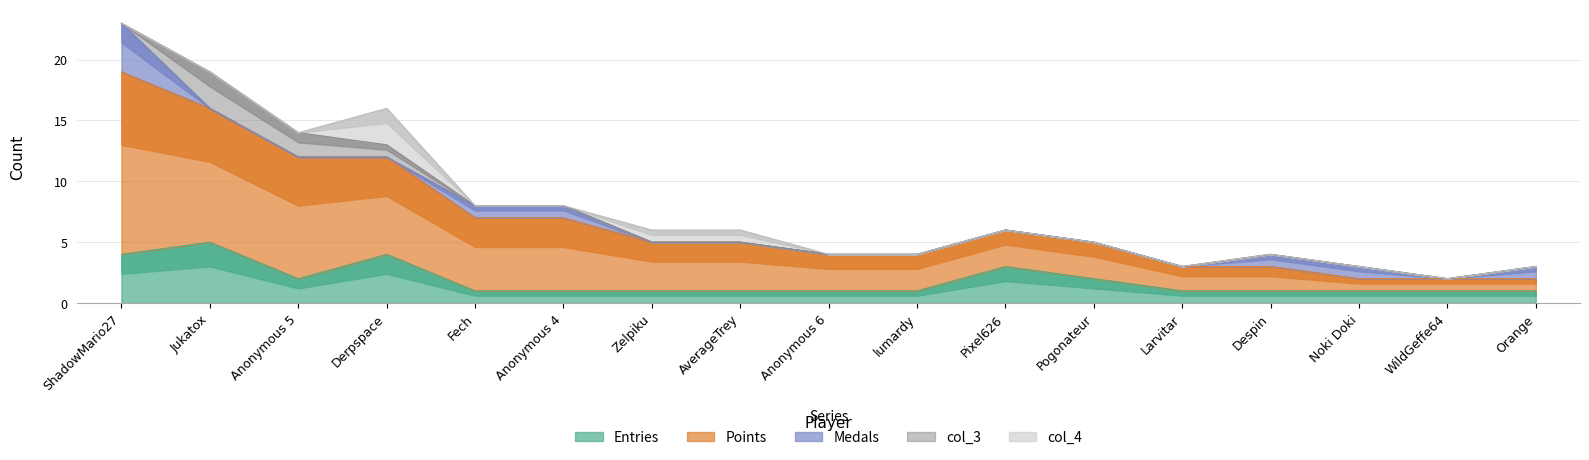

At which label does Points reach its peak?

ShadowMario27